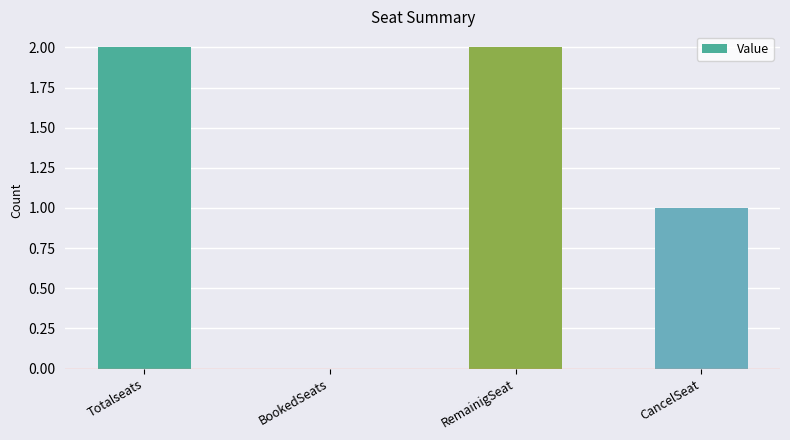

What is the ratio of the value at RemainigSeat to the value at CancelSeat?

2.0